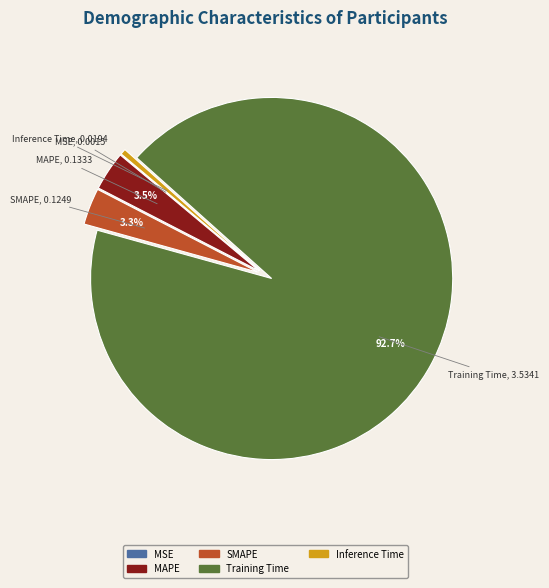

Which category accounts for the majority?

Training Time